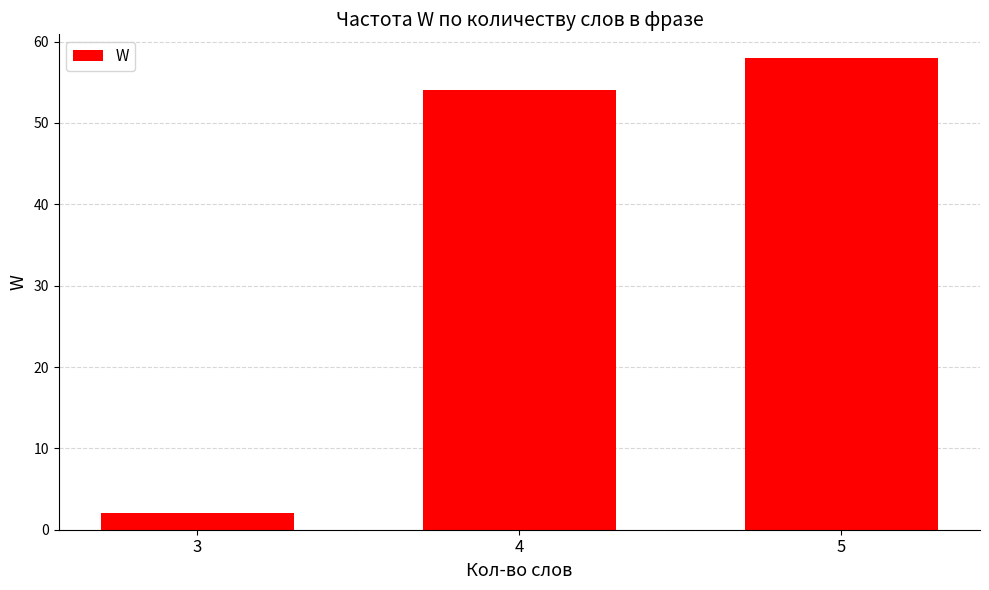

At which category does the chart reach its minimum across all series?

3